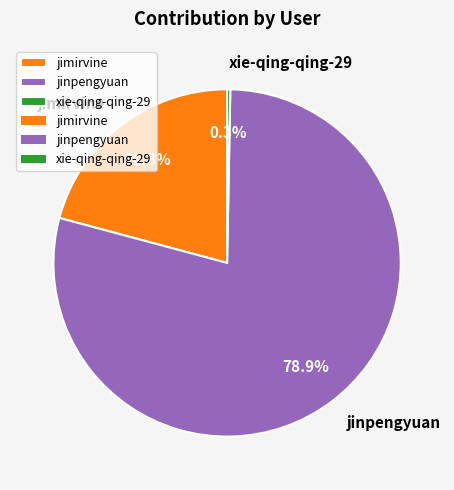

Which category has the smallest portion of the pie?

xie-qing-qing-29